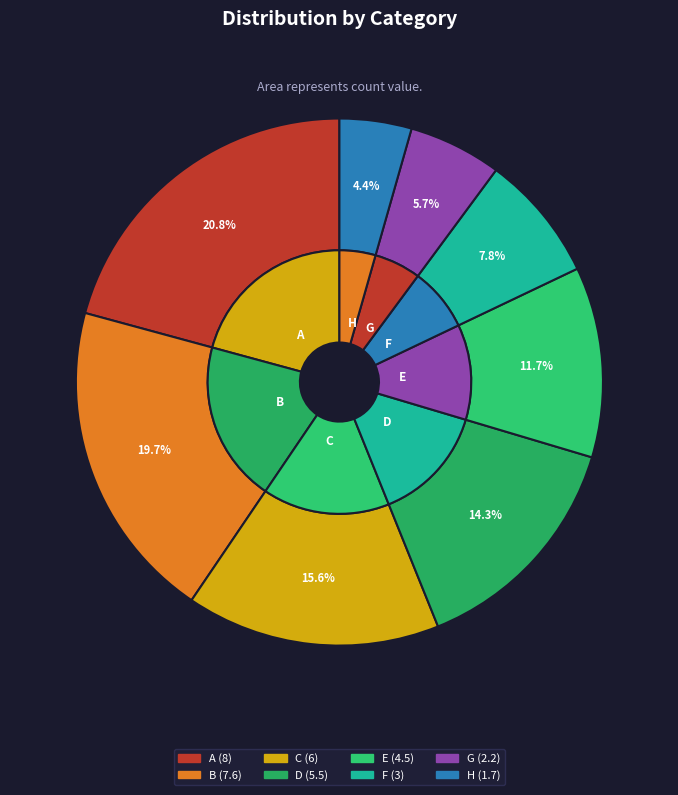

Rank the categories by value from lowest to highest.

H, G, F, E, D, C, B, A